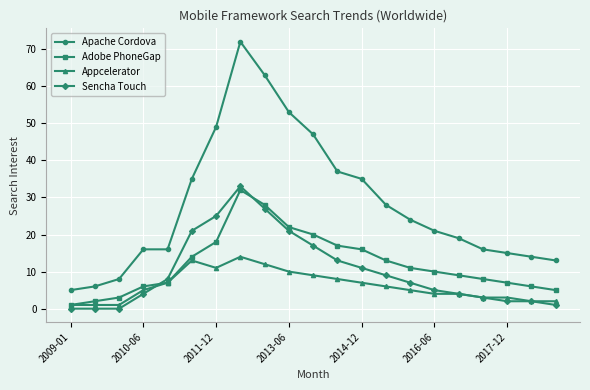

True or false: Appcelerator and Apache Cordova cross at least once.

False